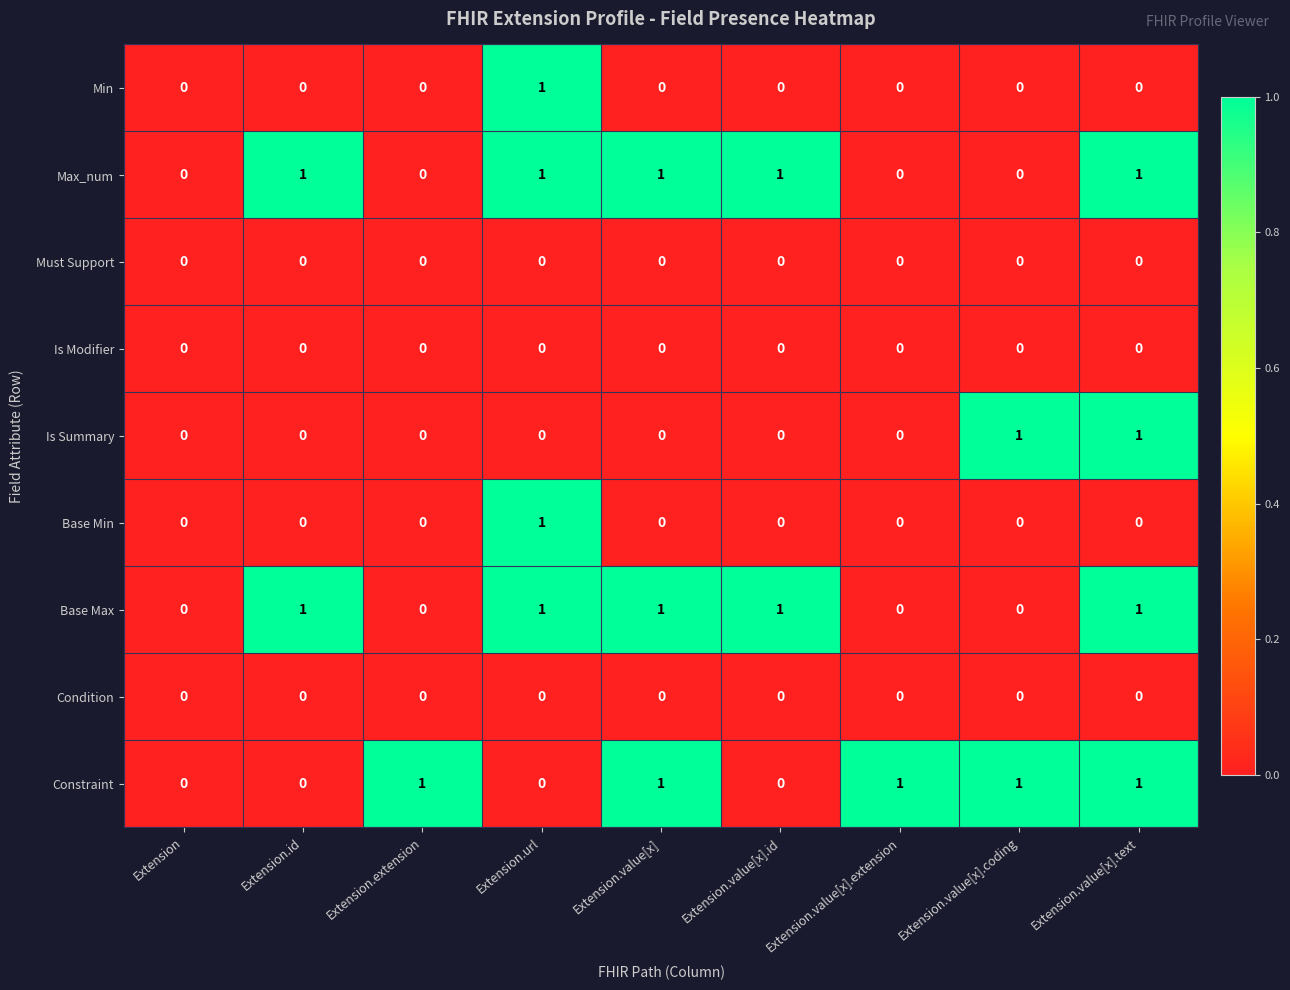

What is the sum of all Constraint values?

5